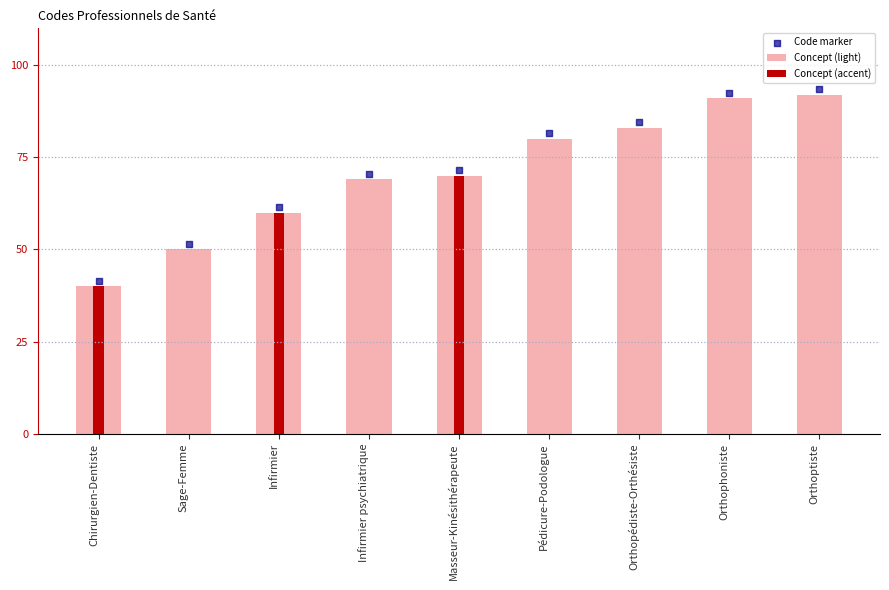

What are all the series names shown in the legend?

Concept (light), Concept (accent), Code marker